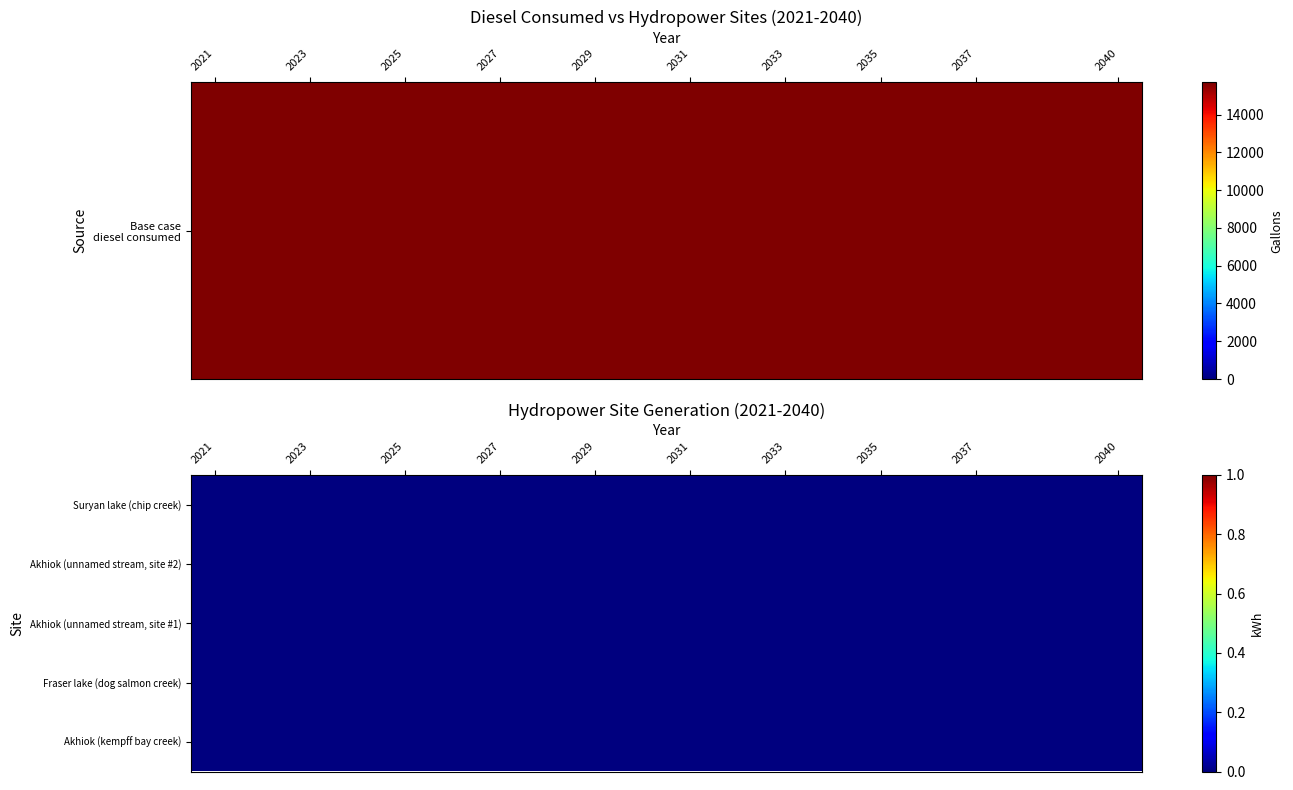

Reading left to right, transcribe all the data shown in this chart.

Base case diesel consumed: 2021=15706.2	2022=15706.2	2023=15706.2	2024=15706.2	2025=15706.2	2026=15706.2	2027=15706.2	2028=15706.2	2029=15706.2	2030=15706.2	2031=15706.2	2032=15706.2	2033=15706.2	2034=15706.2	2035=15706.2	2036=15706.2	2037=15706.2	2038=15706.2	2039=15706.2	2040=15706.2
Suryan lake (chip creek): 2021=0.0	2022=0.0	2023=0.0	2024=0.0	2025=0.0	2026=0.0	2027=0.0	2028=0.0	2029=0.0	2030=0.0	2031=0.0	2032=0.0	2033=0.0	2034=0.0	2035=0.0	2036=0.0	2037=0.0	2038=0.0	2039=0.0	2040=0.0
Akhiok (unnamed stream, site #2): 2021=0.0	2022=0.0	2023=0.0	2024=0.0	2025=0.0	2026=0.0	2027=0.0	2028=0.0	2029=0.0	2030=0.0	2031=0.0	2032=0.0	2033=0.0	2034=0.0	2035=0.0	2036=0.0	2037=0.0	2038=0.0	2039=0.0	2040=0.0
Akhiok (unnamed stream, site #1): 2021=0.0	2022=0.0	2023=0.0	2024=0.0	2025=0.0	2026=0.0	2027=0.0	2028=0.0	2029=0.0	2030=0.0	2031=0.0	2032=0.0	2033=0.0	2034=0.0	2035=0.0	2036=0.0	2037=0.0	2038=0.0	2039=0.0	2040=0.0
Fraser lake (dog salmon creek): 2021=0.0	2022=0.0	2023=0.0	2024=0.0	2025=0.0	2026=0.0	2027=0.0	2028=0.0	2029=0.0	2030=0.0	2031=0.0	2032=0.0	2033=0.0	2034=0.0	2035=0.0	2036=0.0	2037=0.0	2038=0.0	2039=0.0	2040=0.0
Akhiok (kempff bay creek): 2021=0.0	2022=0.0	2023=0.0	2024=0.0	2025=0.0	2026=0.0	2027=0.0	2028=0.0	2029=0.0	2030=0.0	2031=0.0	2032=0.0	2033=0.0	2034=0.0	2035=0.0	2036=0.0	2037=0.0	2038=0.0	2039=0.0	2040=0.0